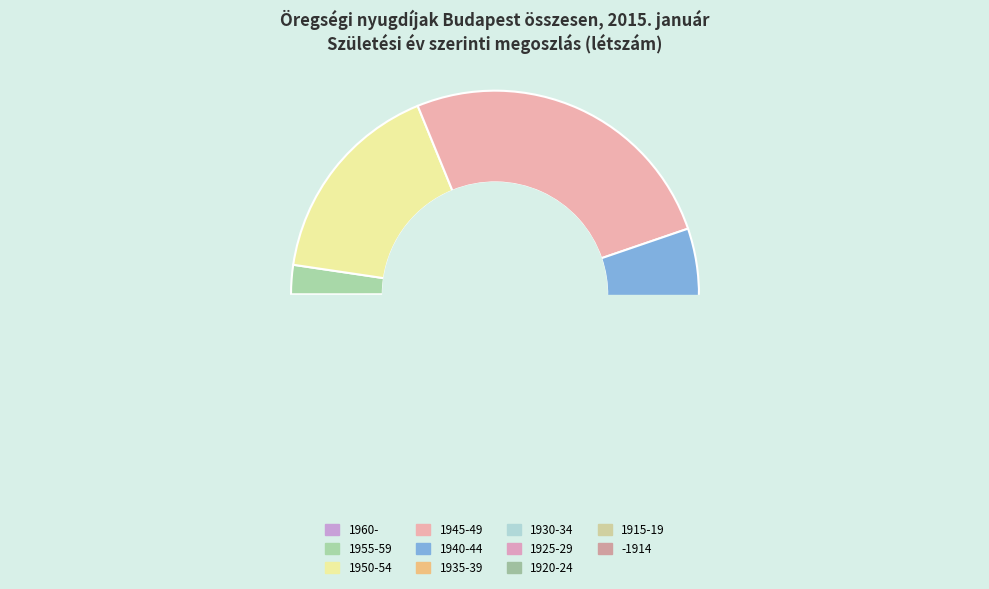

How many slices are in this pie chart?

11